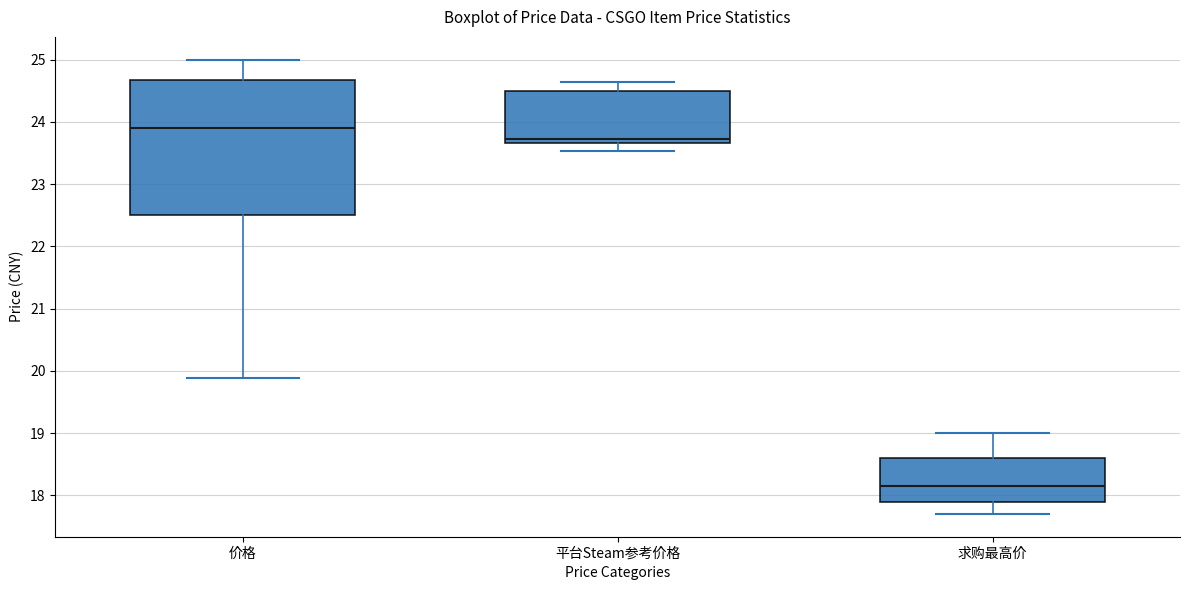

Which box has the highest median line?

价格